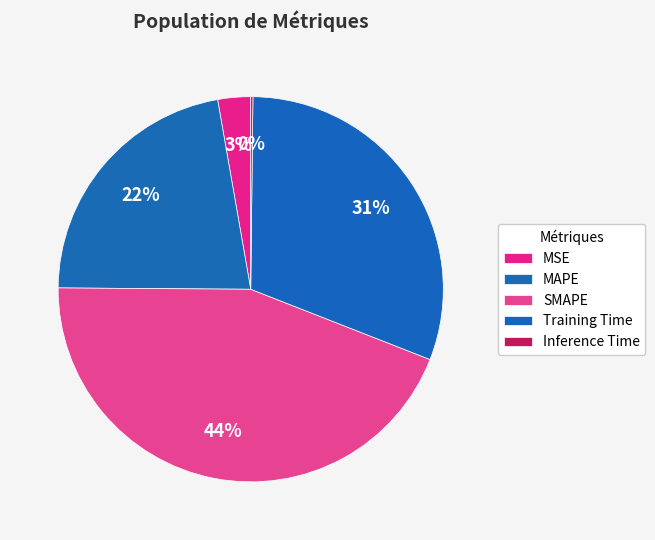

The MSE slice represents 1% of the pie. True or false?

False